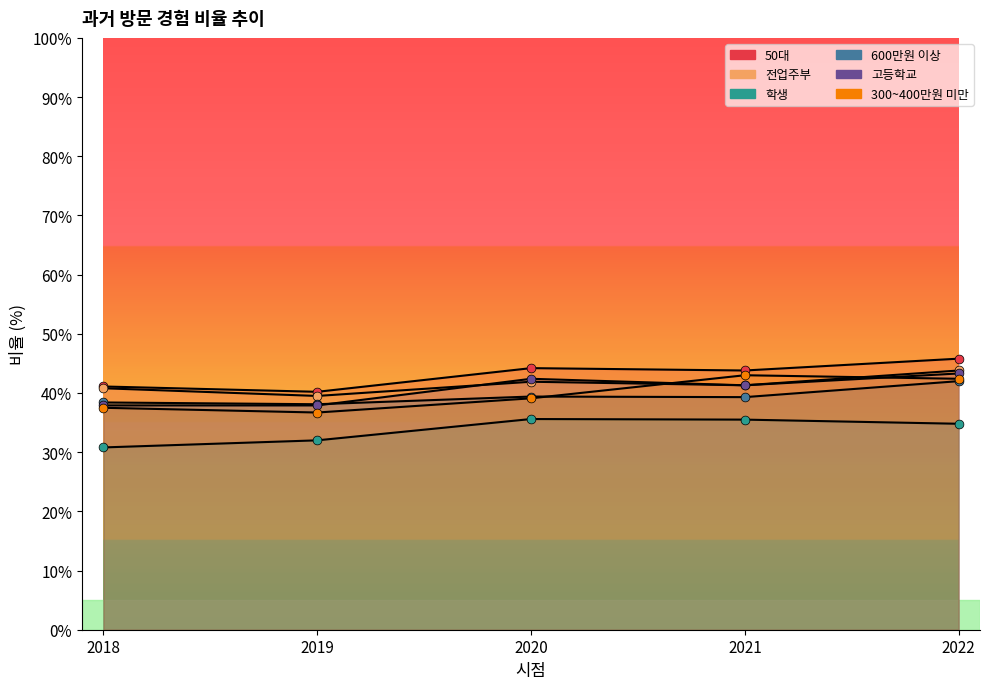

Which series contains the highest Y value?

50대